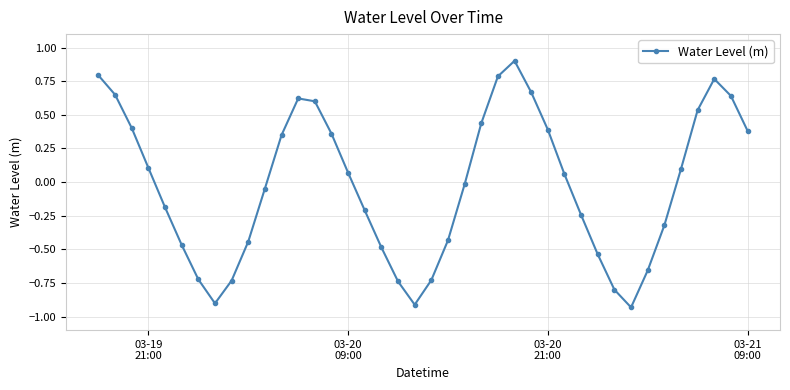

What is the greatest value displayed?

0.9